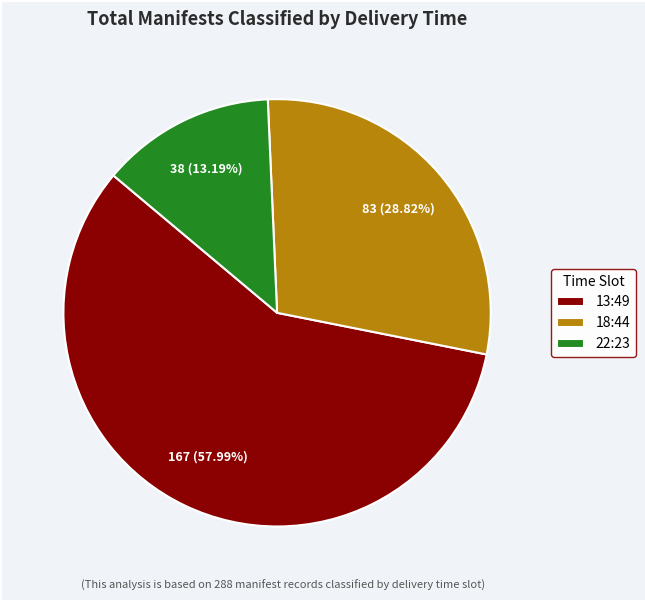

Which slice is the smallest?

22:23